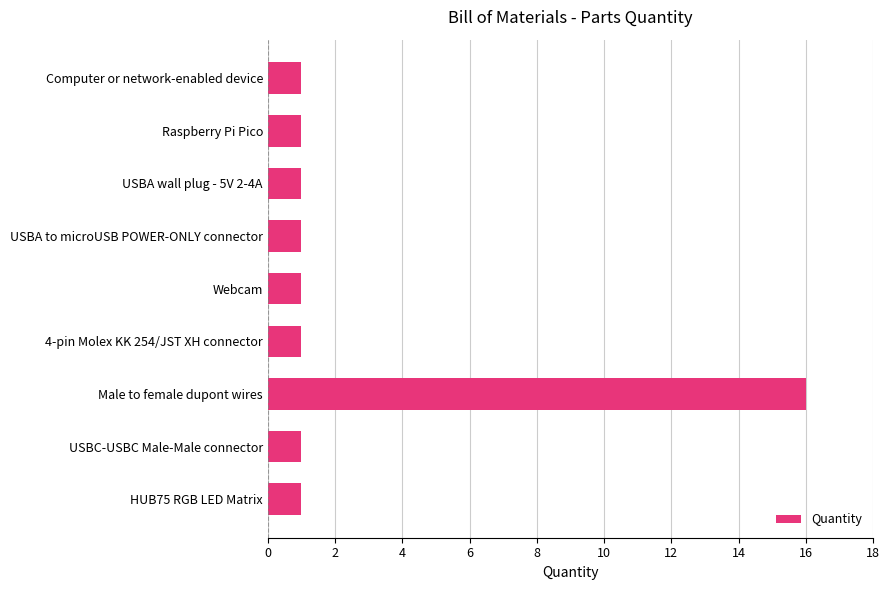

What is the minimum value shown in the chart?

1